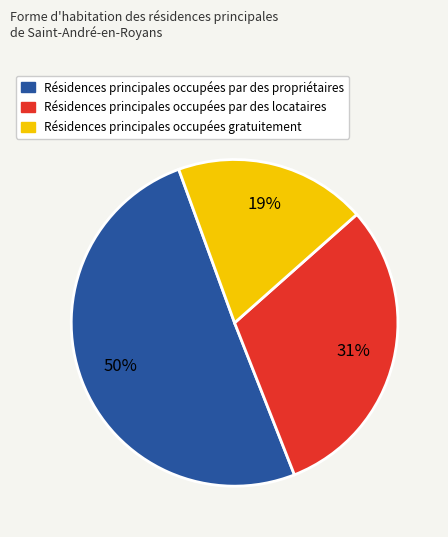

To the nearest percent, what is the difference between the largest and smallest slice percentages?

31%